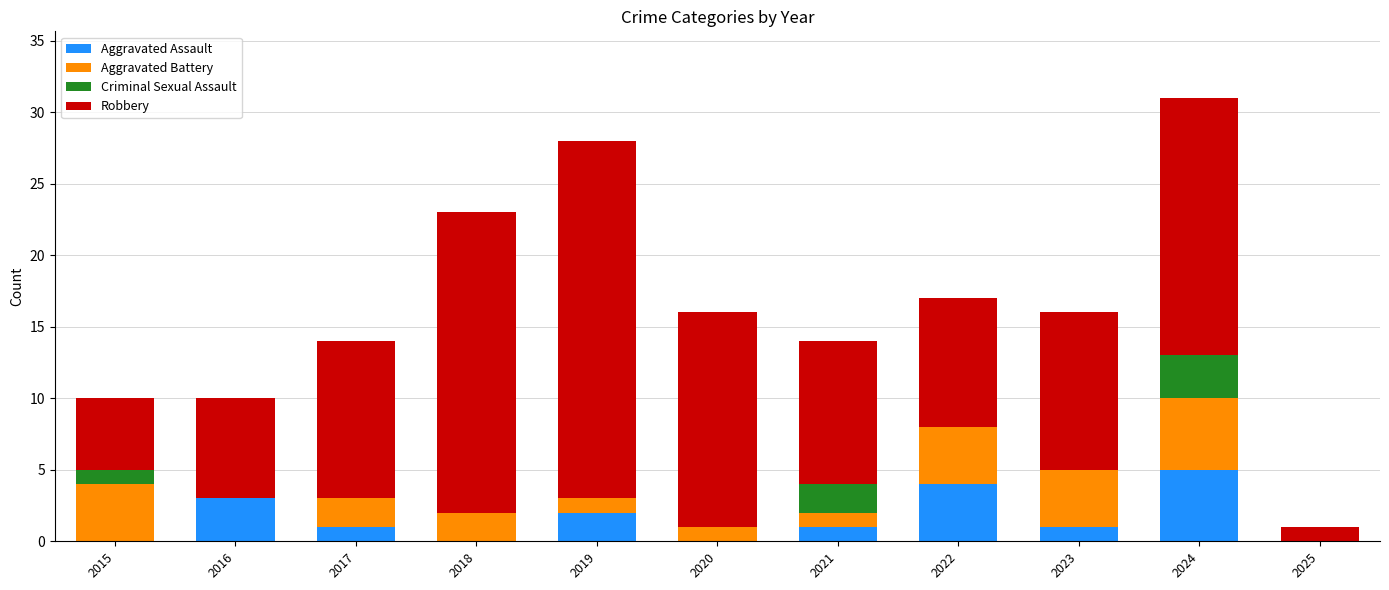

The value of Aggravated Assault at 2022 is 1. True or false?

False